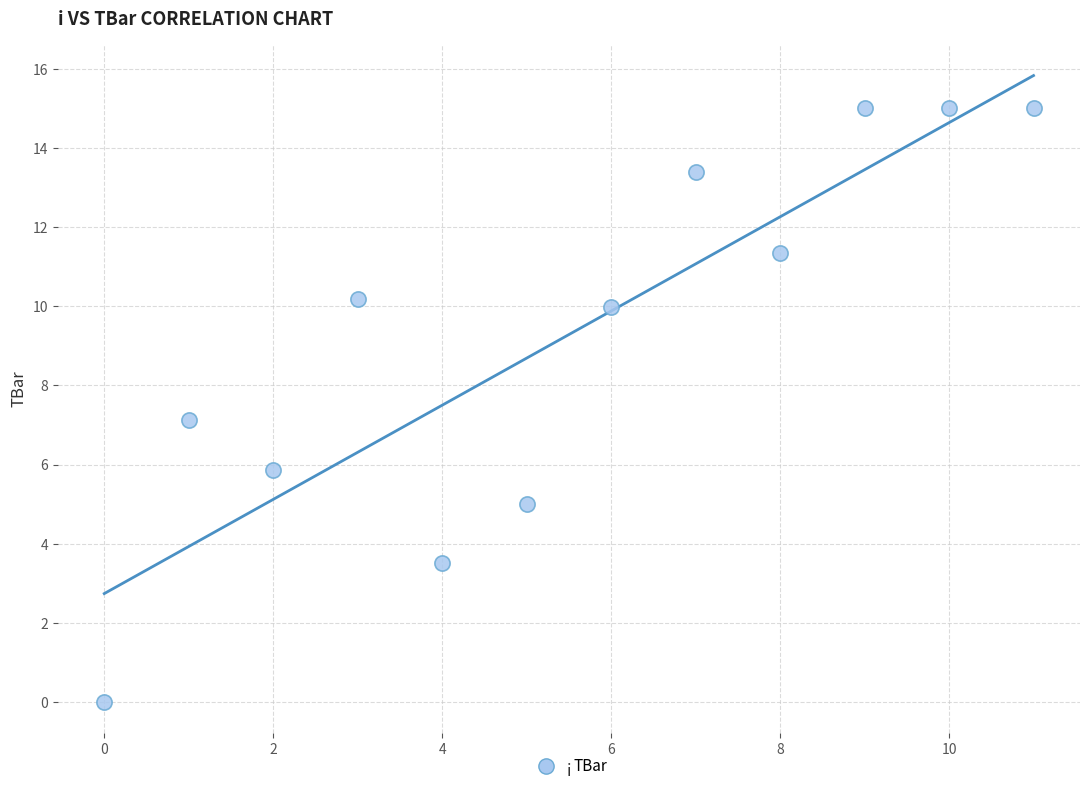

What is the range of Y values (max minus min)?

15.0